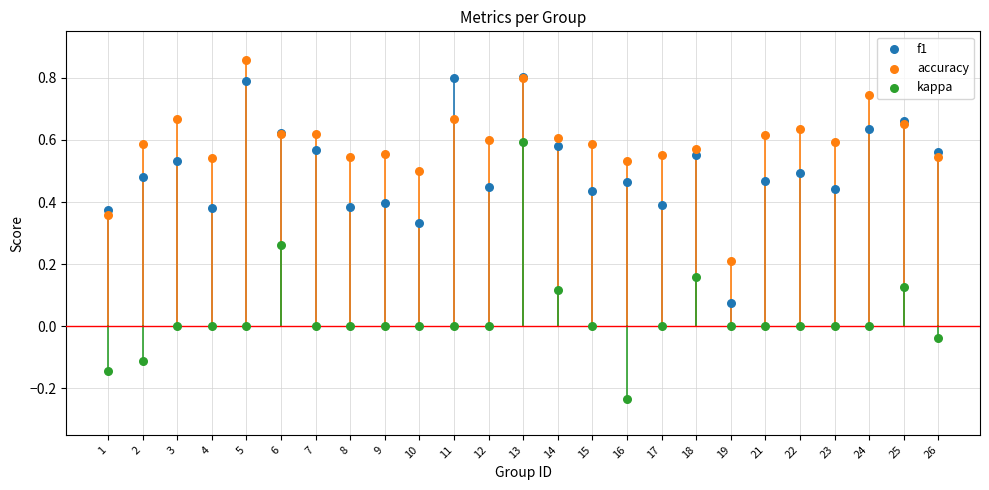

What are all the series names shown in the legend?

f1, accuracy, kappa